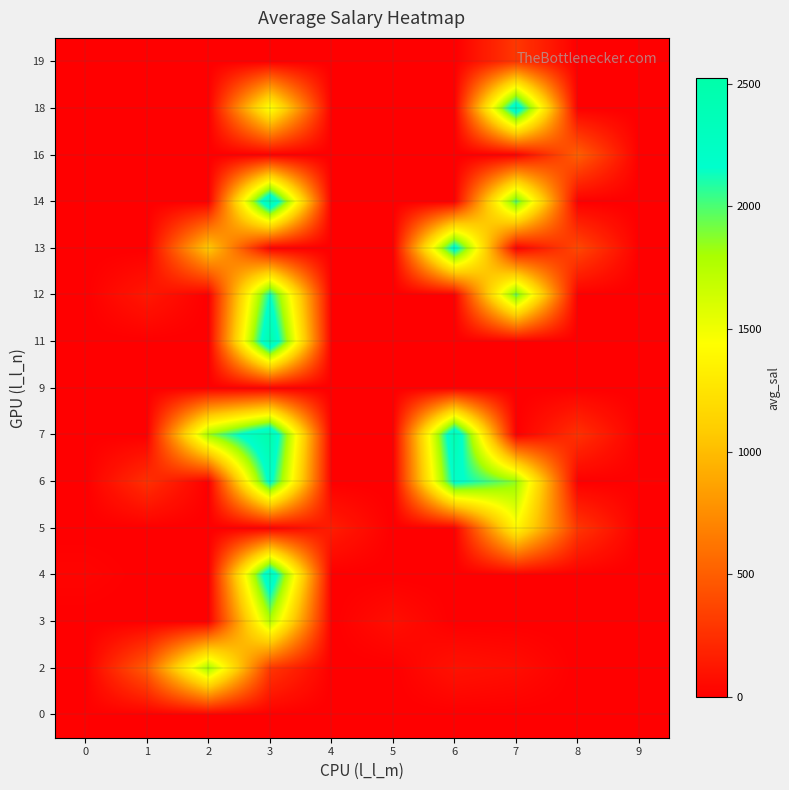

Which series changed the most between 0 and 8?

16